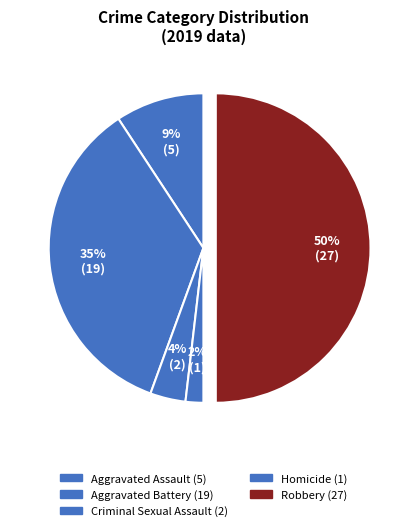

Count the number of slices in the pie.

5